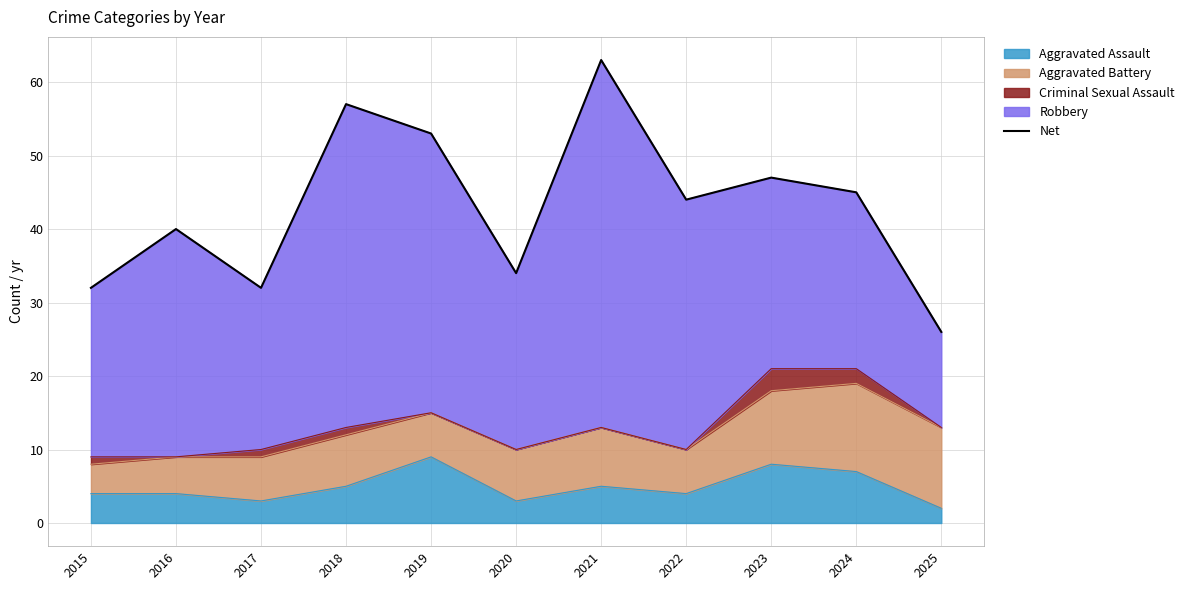

True or false: Aggravated Assault has a value of 3 at 2020.

True